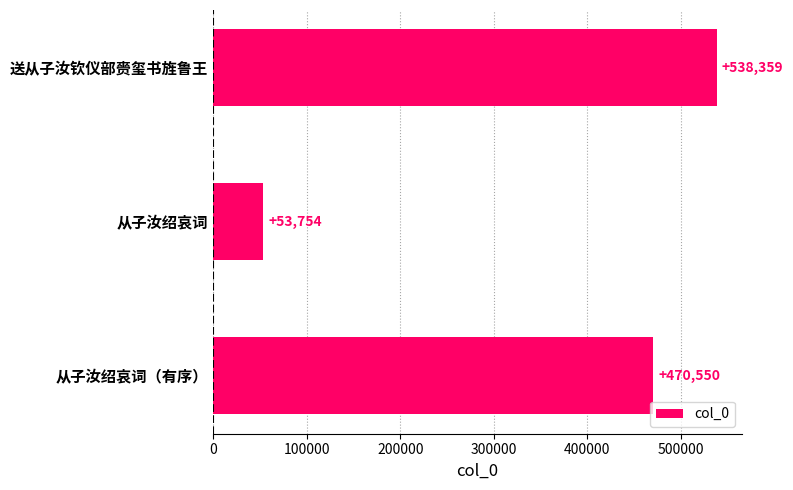

Rank the categories by value from lowest to highest.

从子汝绍哀词, 从子汝绍哀词（有序）, 送从子汝钦仪部赍玺书旌鲁王